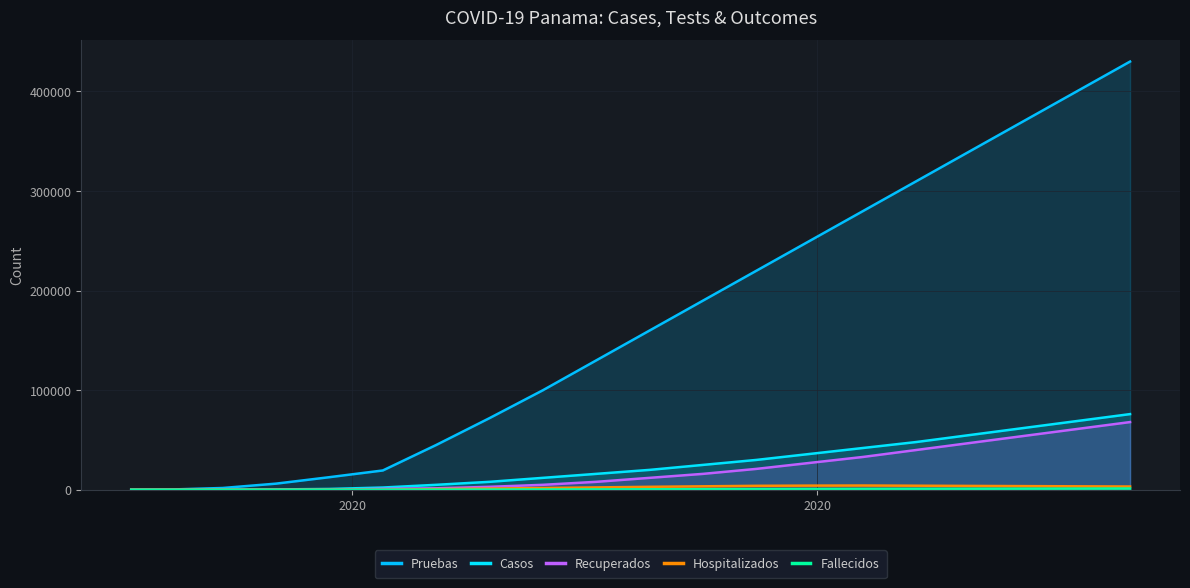

How many lines are shown in the chart?

5